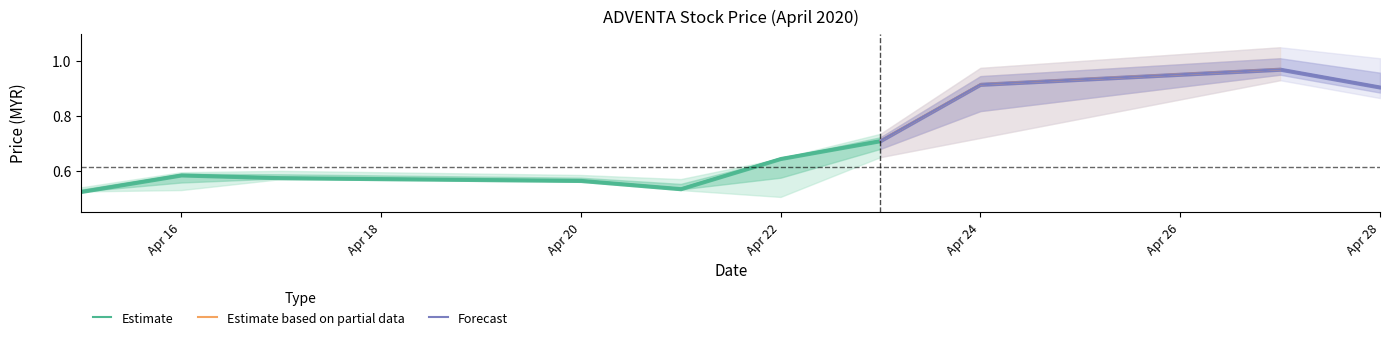

List the labels in order of close value, smallest first.

2020-04-15, 2020-04-21, 2020-04-20, 2020-04-17, 2020-04-16, 2020-04-22, 2020-04-23, 2020-04-28, 2020-04-24, 2020-04-27